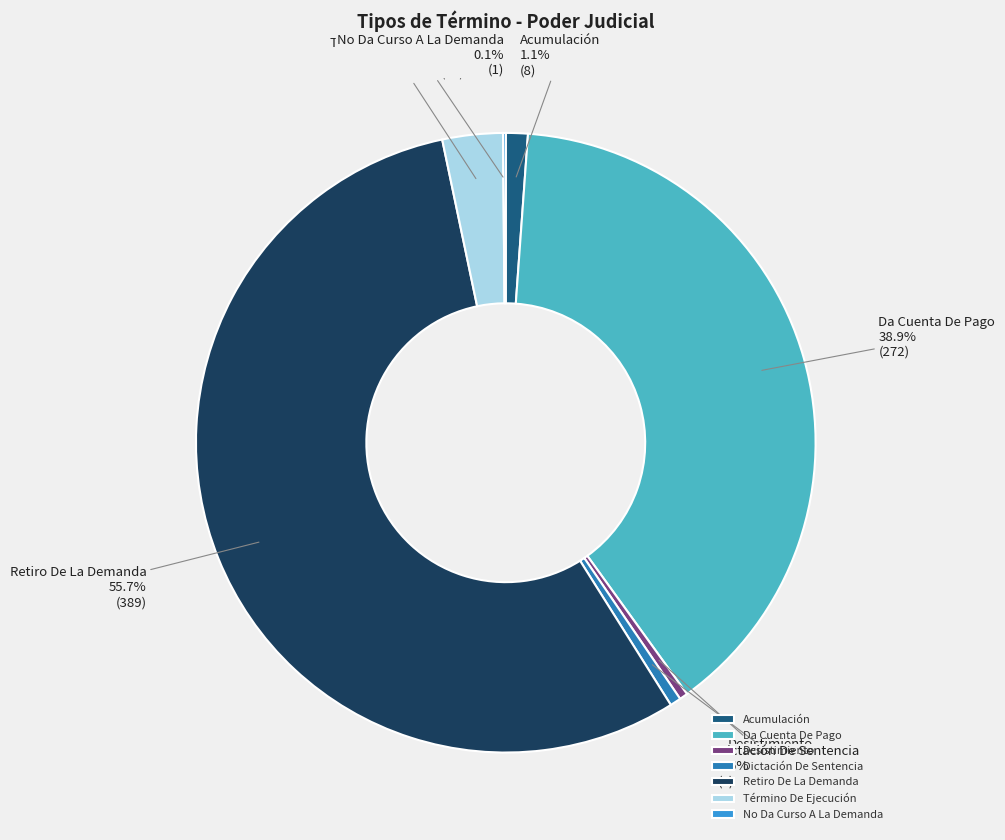

Is there a majority slice in this chart?

Yes